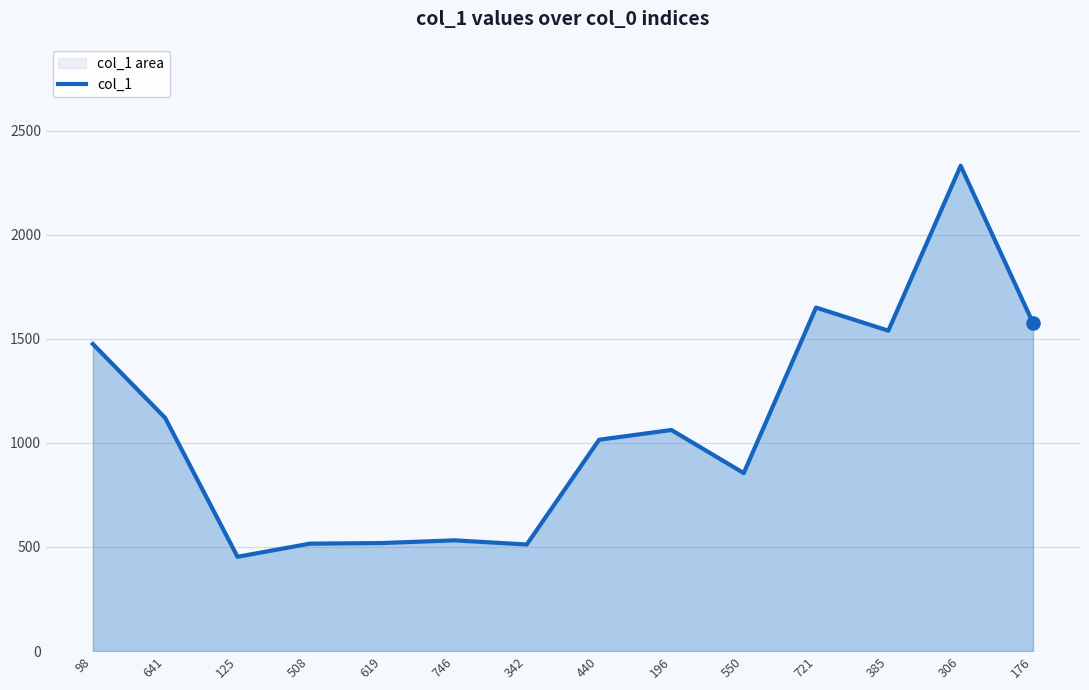

Which has a higher value, 721 or 440?

721